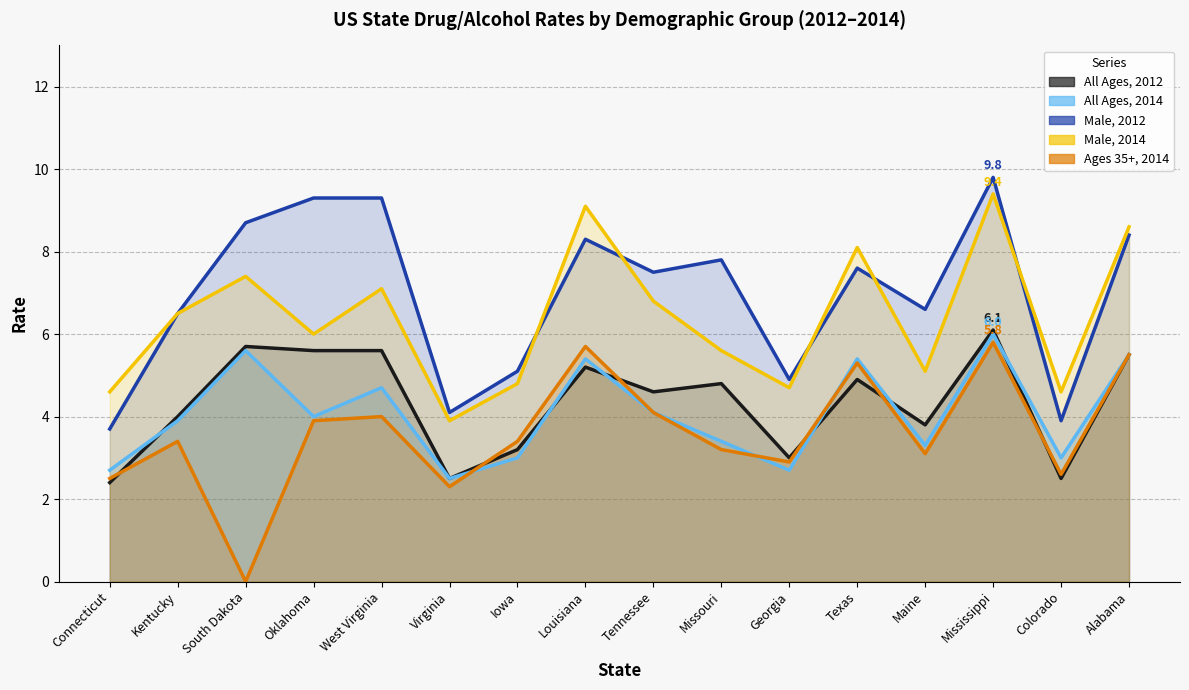

What is the total value across all series at Colorado?

16.6